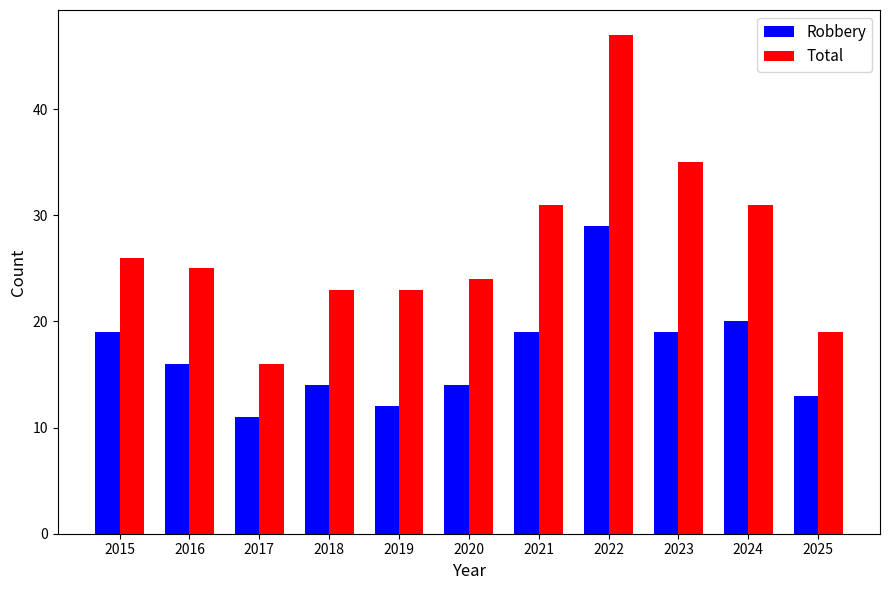

What is the value of the Robbery bar at the 8th from the left?

29